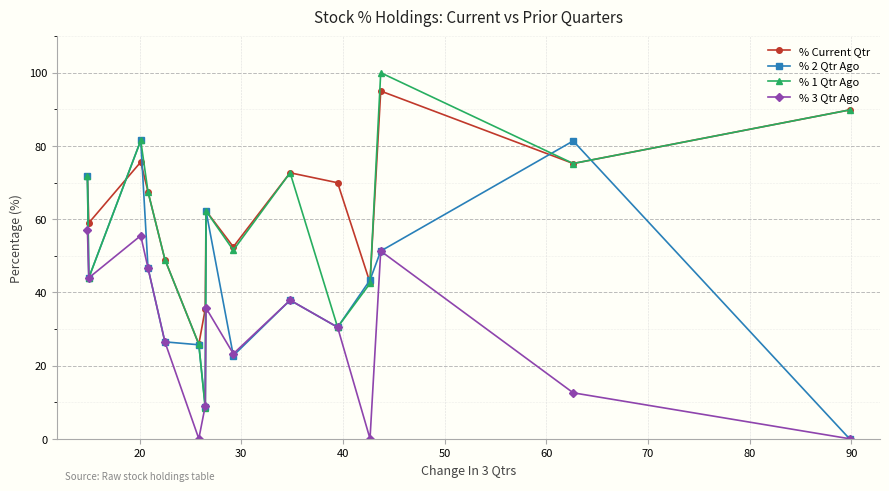

Which series has the largest total across all categories?

% Current Qtr